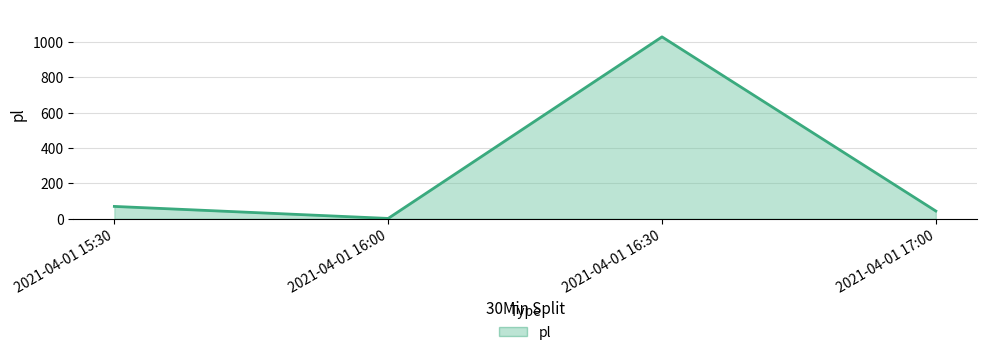

Rank the categories by value from highest to lowest.

2021-04-01 16:30, 2021-04-01 15:30, 2021-04-01 17:00, 2021-04-01 16:00